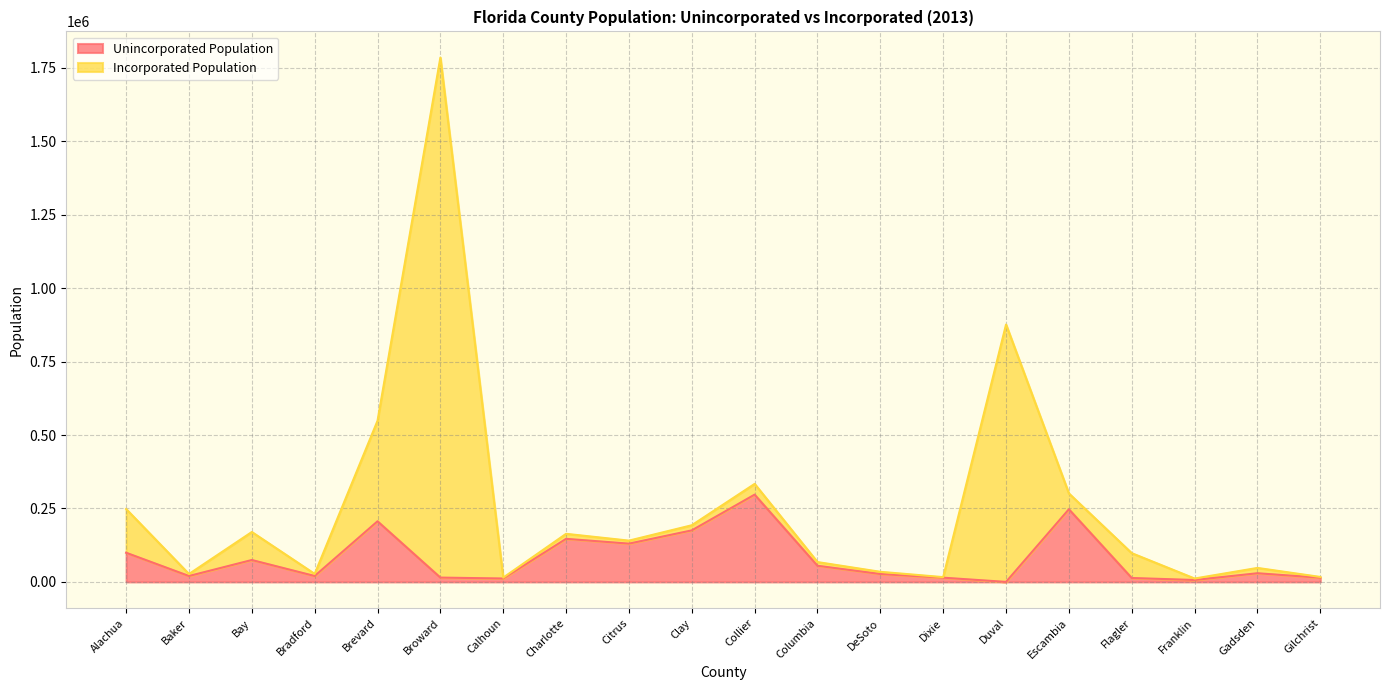

How many values are below 29474?

10